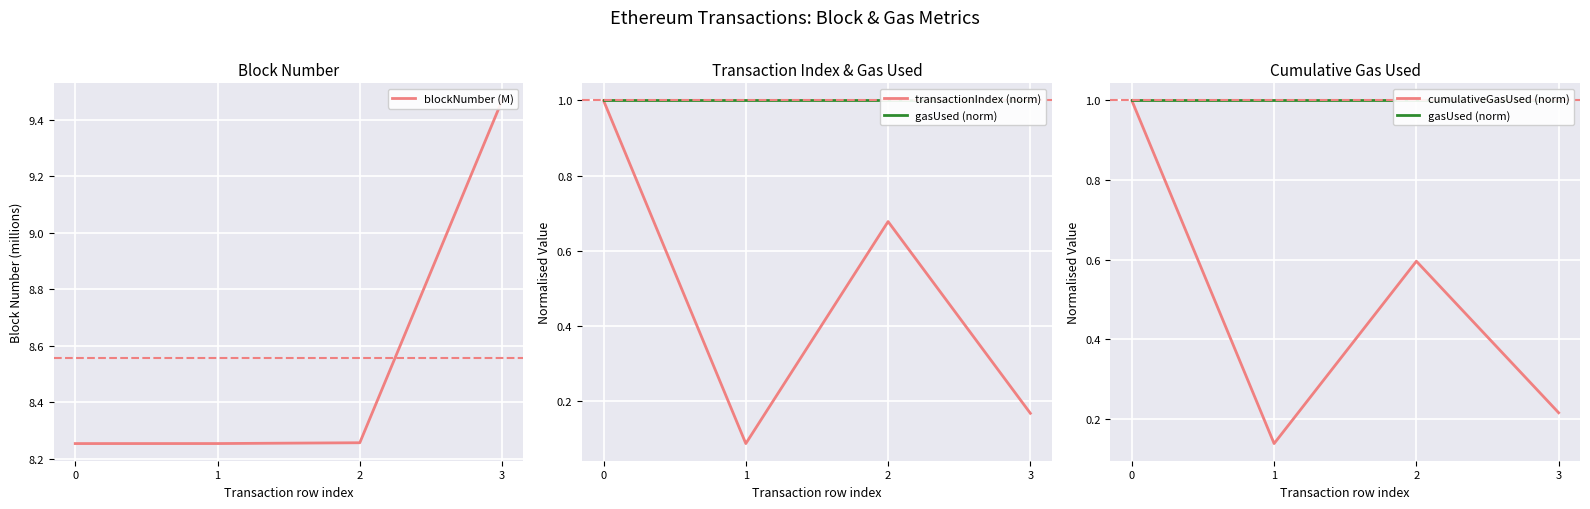

What are all the series names shown in the legend?

blockNumber (M), transactionIndex (norm), gasUsed (norm), cumulativeGasUsed (norm)